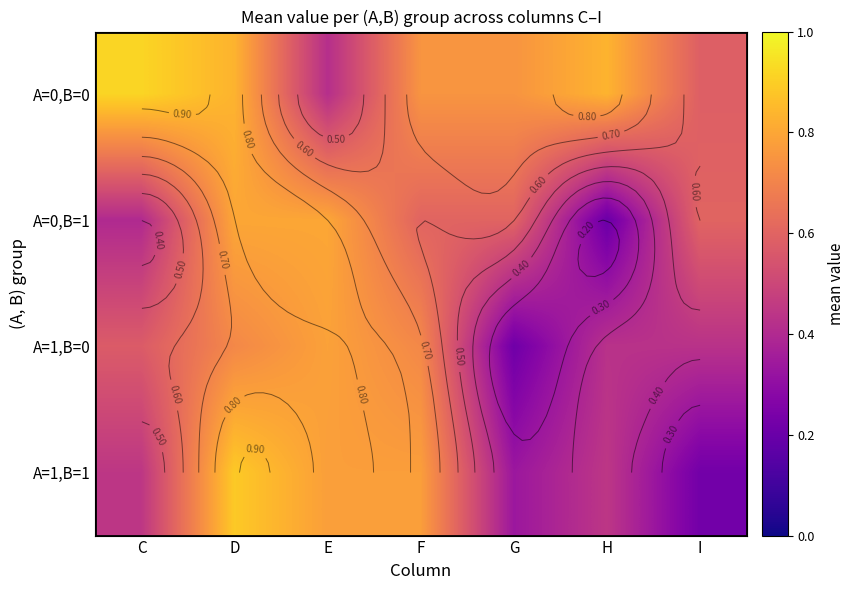

The value of A=1,B=0 at H is 0.4. True or false?

True